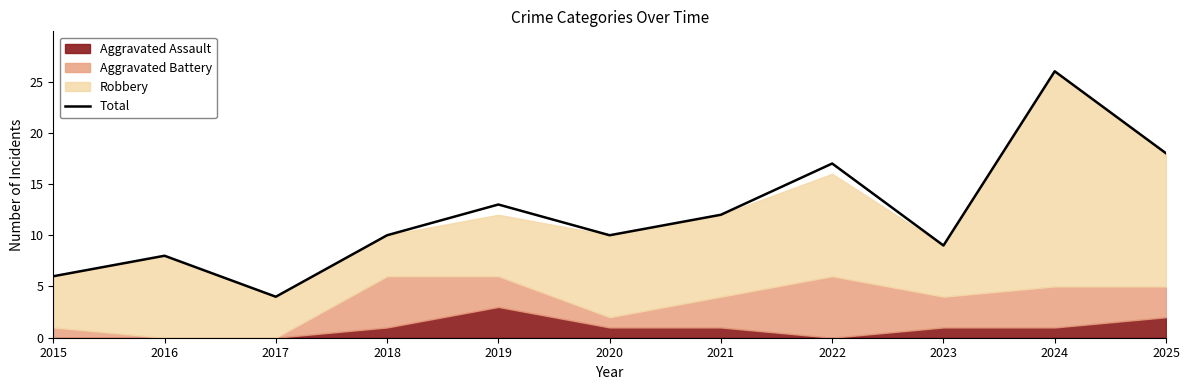

What is the change in value from 2019 to 2023?

-4